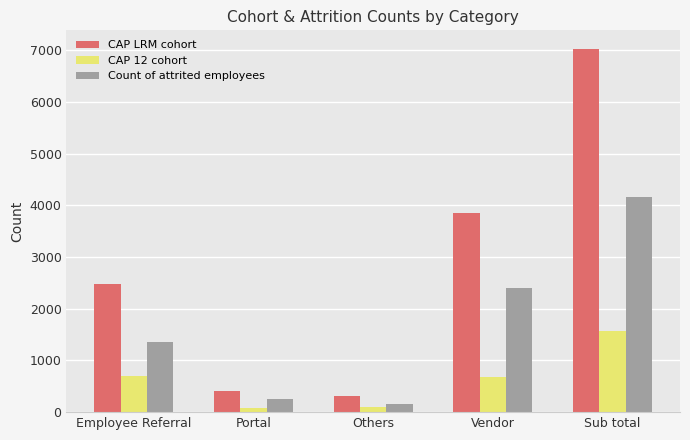

How many values in the CAP 12 cohort series are below 683?

2